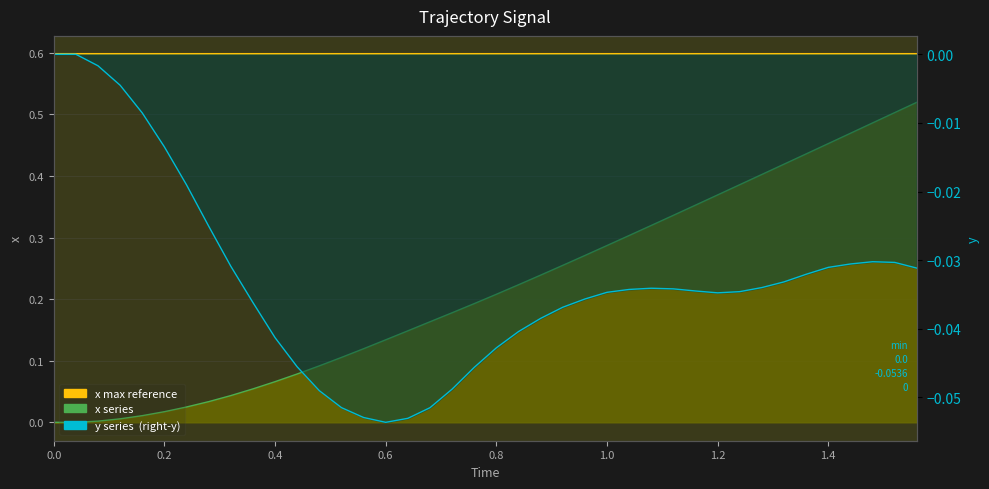

What is the sum of all y values?

-1.3